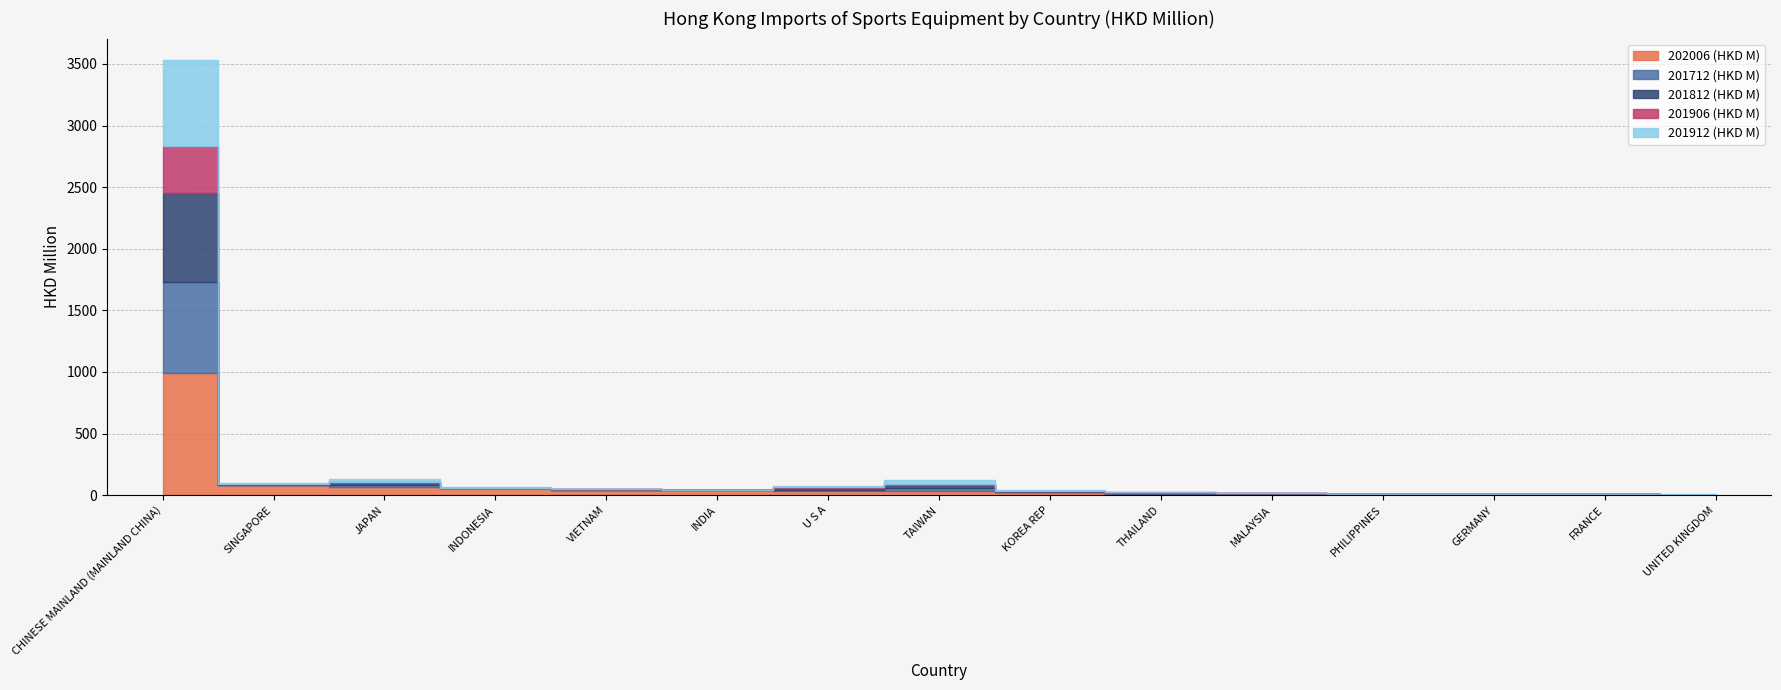

Where is 201912 (HKD M) nearest to the value 349?

TAIWAN